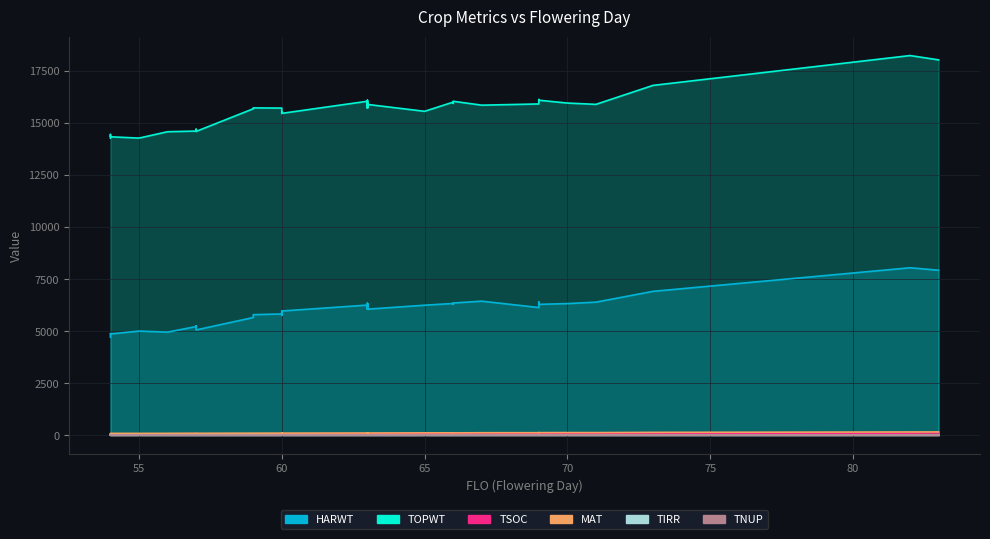

True or false: TIRR and TOPWT cross at least once.

False